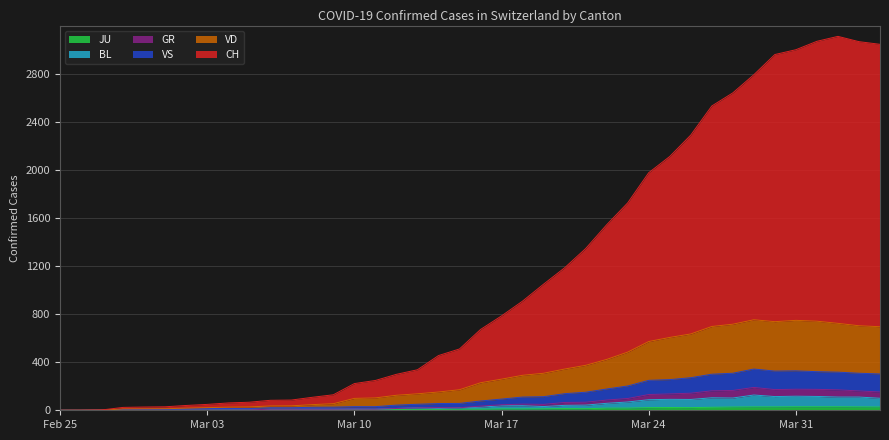

What is the label of the 4th point from the right?

2020-04-01